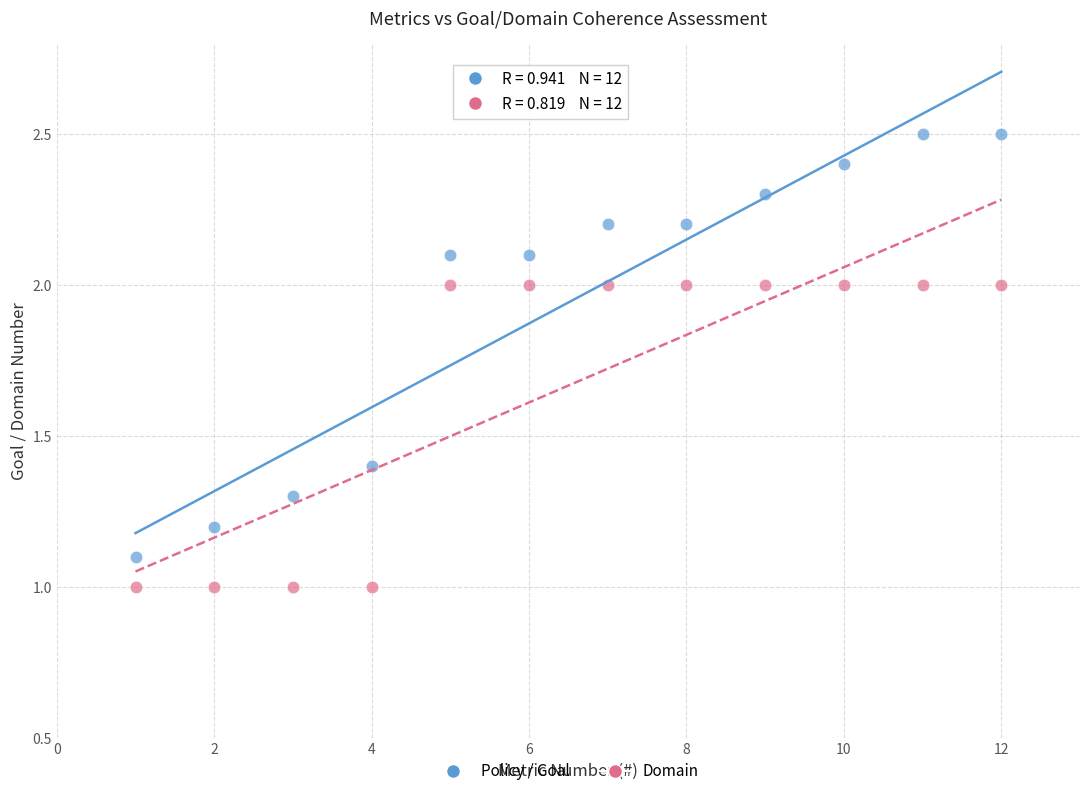

Across all data points, what is the range of Y values (max minus min)?

1.5